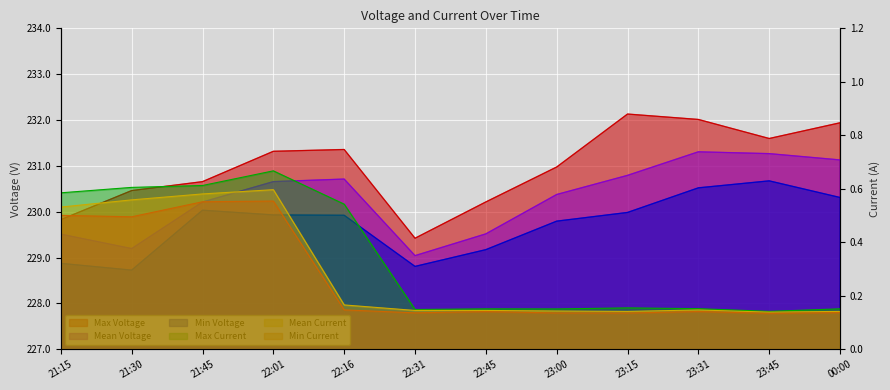

True or false: Min Current has a value of 0.2 at 21:15.

False